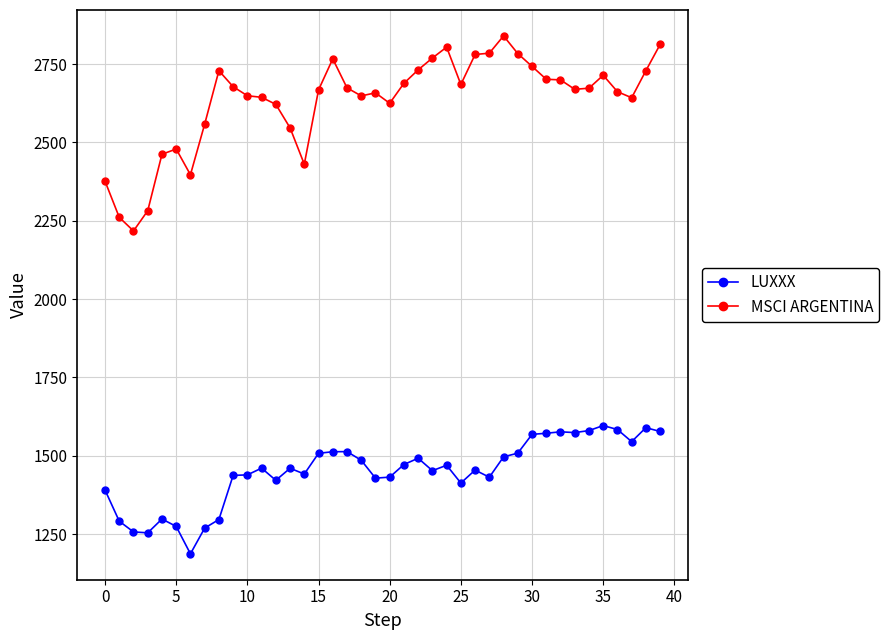

Which series has the largest total across all categories?

MSCI ARGENTINA